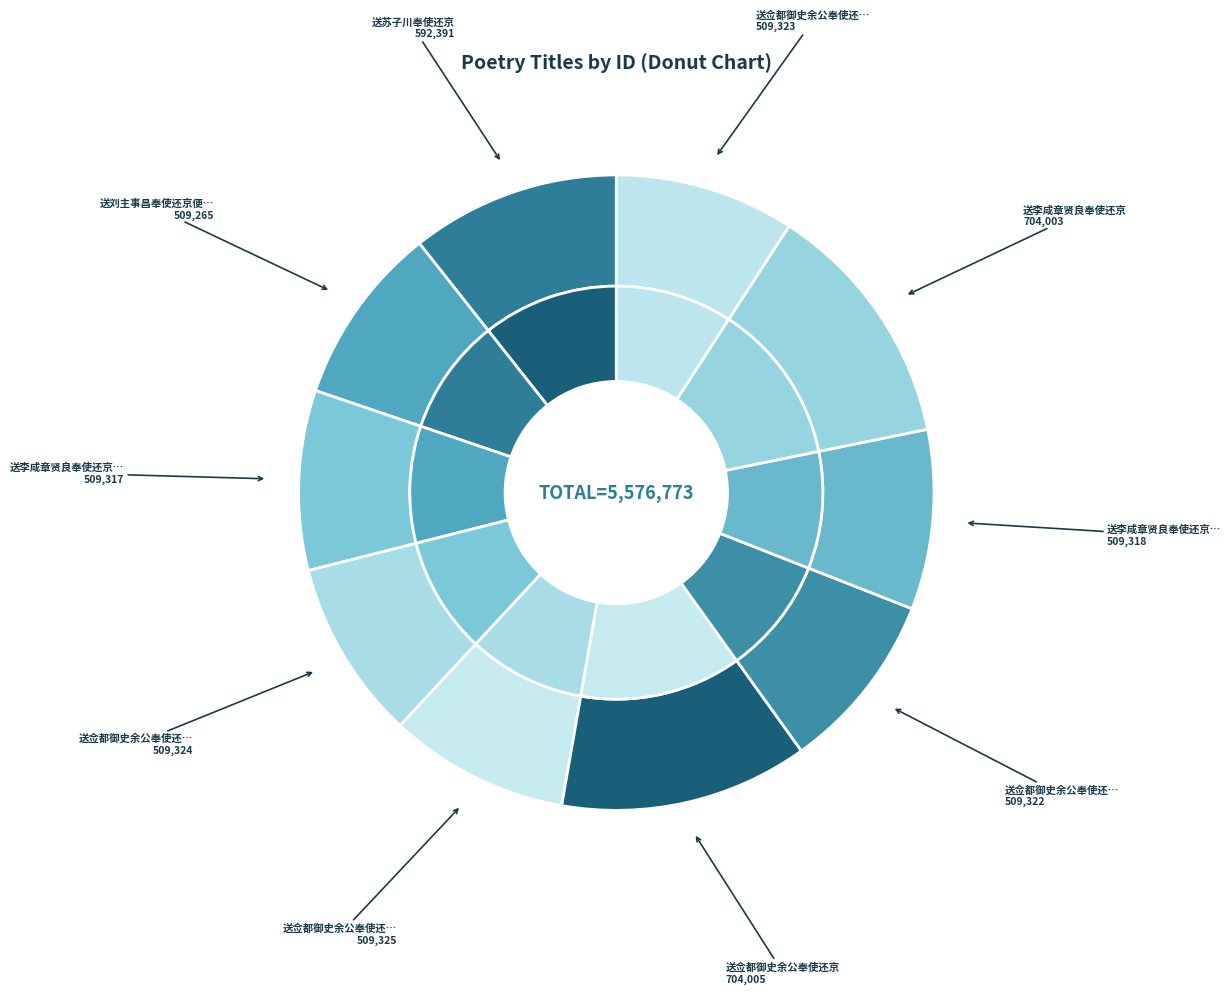

Is there any slice that represents more than half of the pie?

No